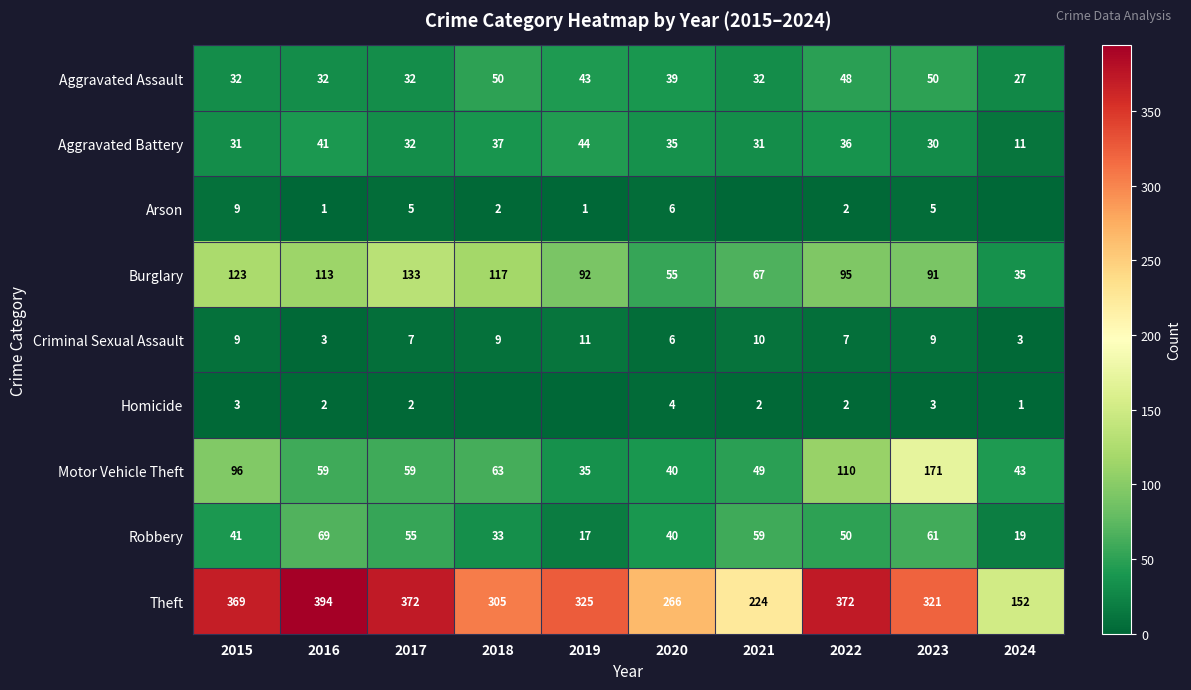

Is it true that Robbery equals 10 at 2019?

False